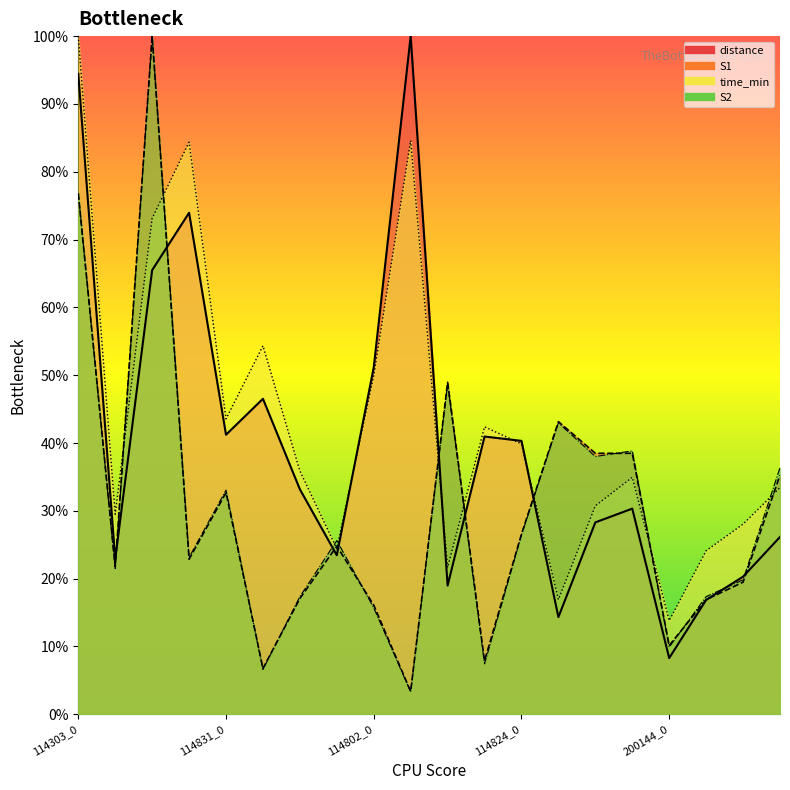

Count the number of categories in the chart.

20